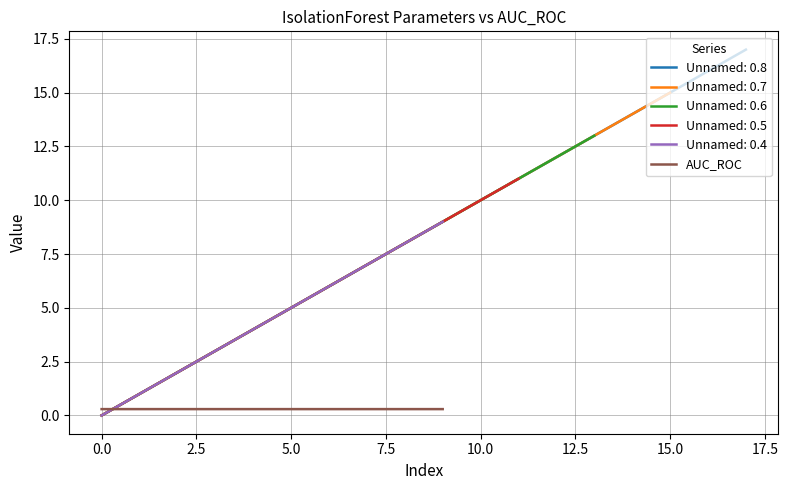

True or false: Unnamed: 0.4 has a value of 6.0 at 0.0.

False